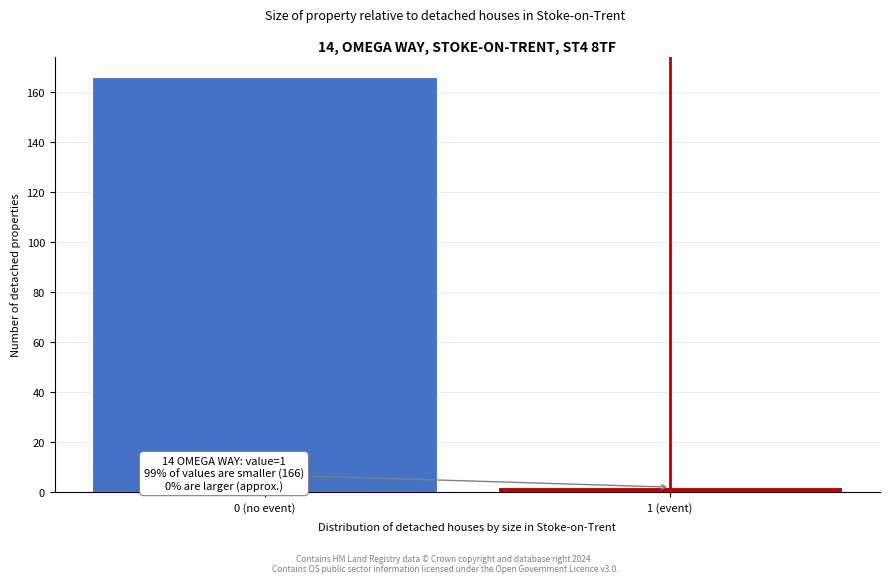

Reading right to left, list all the values displayed in this chart.

1 (event)=2	0 (no event)=166